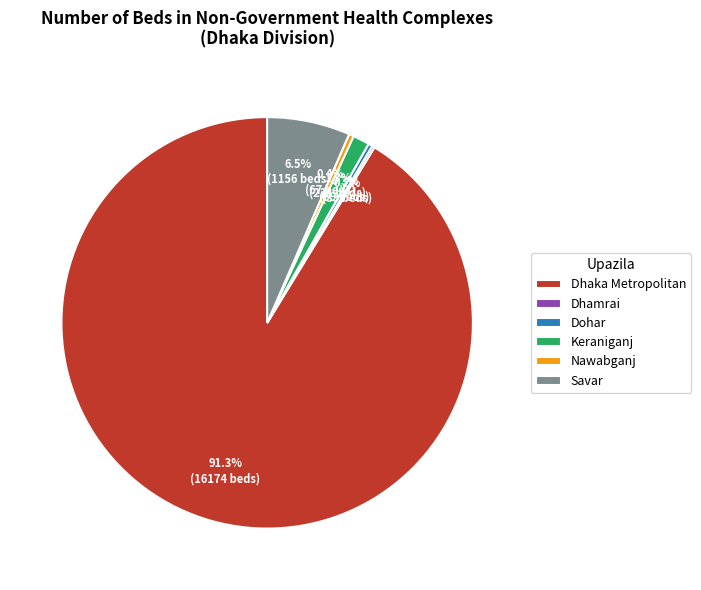

Do Dohar and Keraniganj together represent more than half of the pie?

No